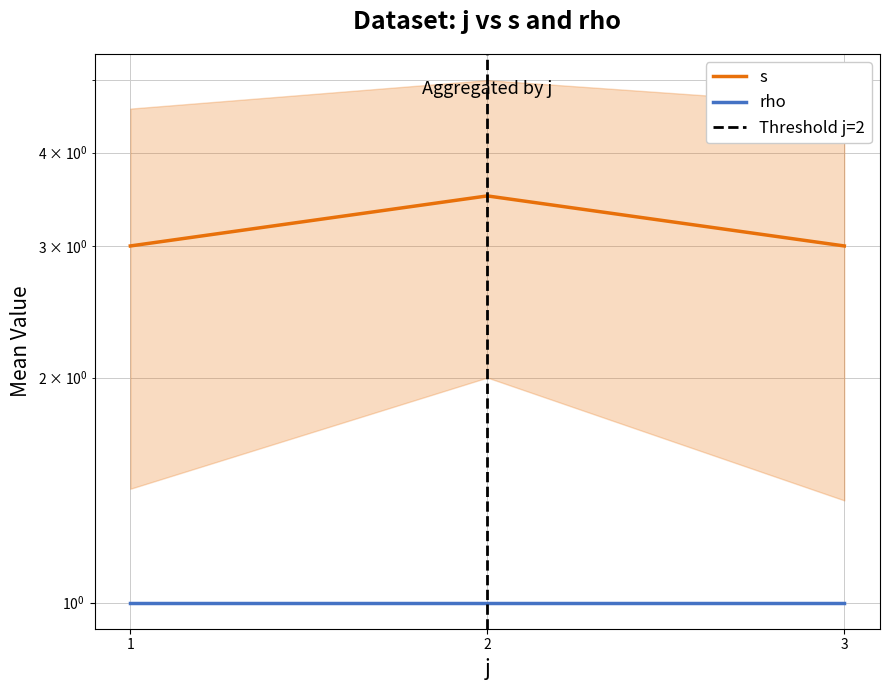

What is the difference between the maximum and minimum values?

0.5